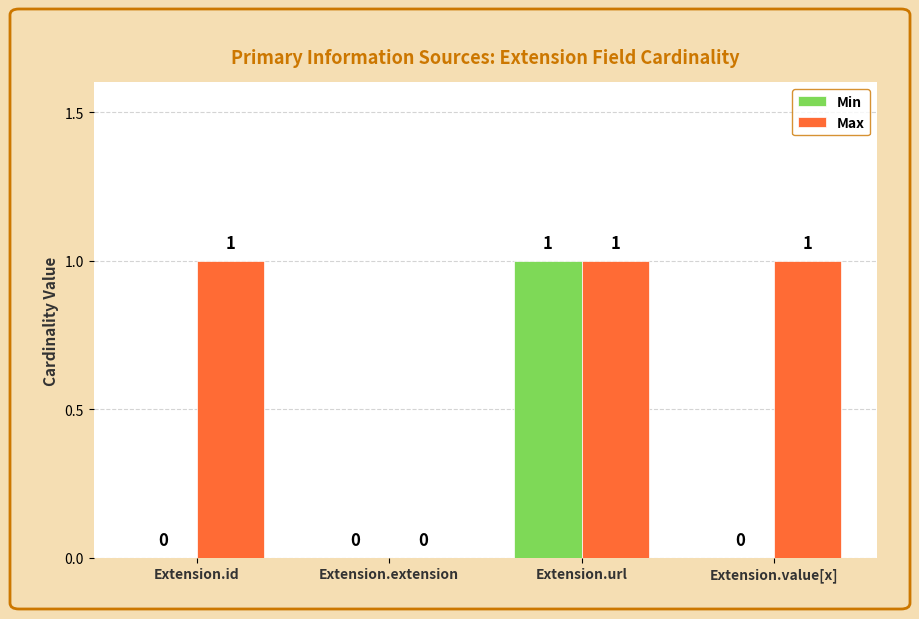

Which series has the largest total across all categories?

Max